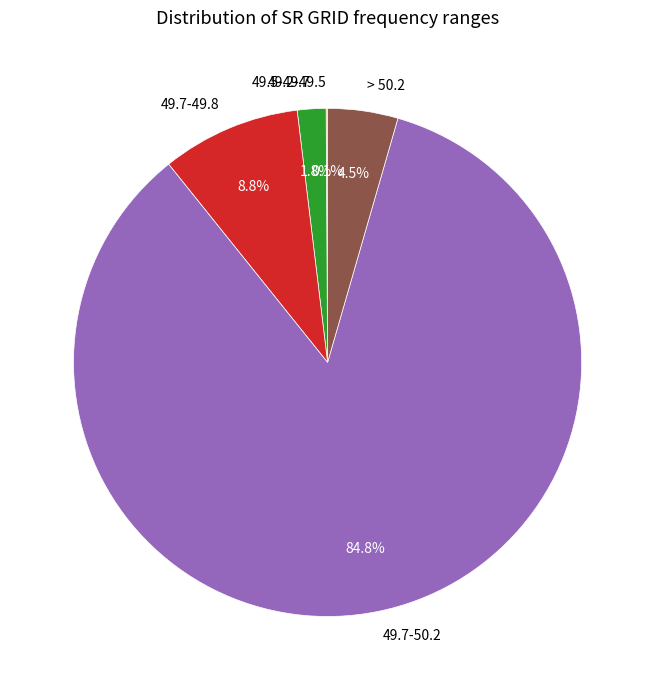

Which slice is the largest?

49.7-50.2